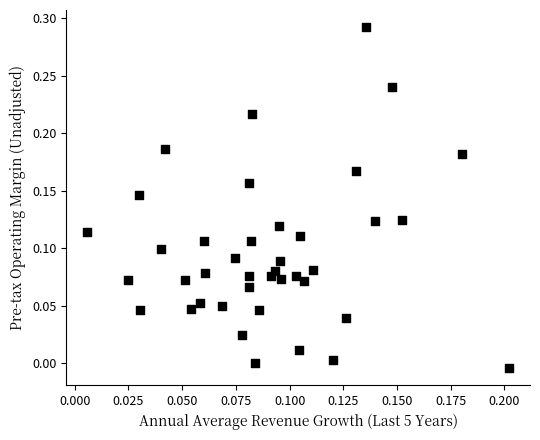

How many data points are displayed?

40